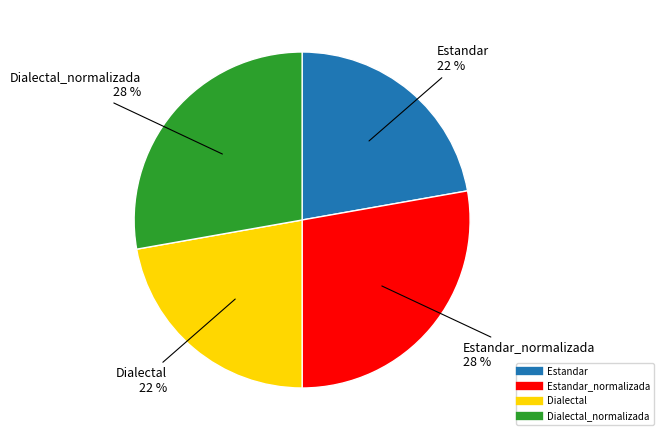

To the nearest percent, what is the difference between the largest and smallest slice percentages?

6%